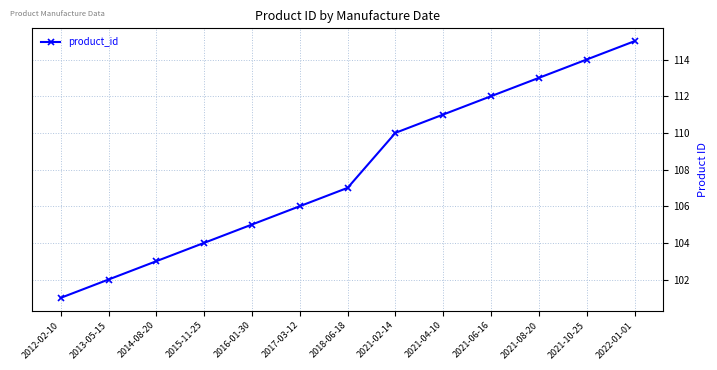

Reading right to left, transcribe all the data shown in this chart.

115	114	113	112	111	110	107	106	105	104	103	102	101